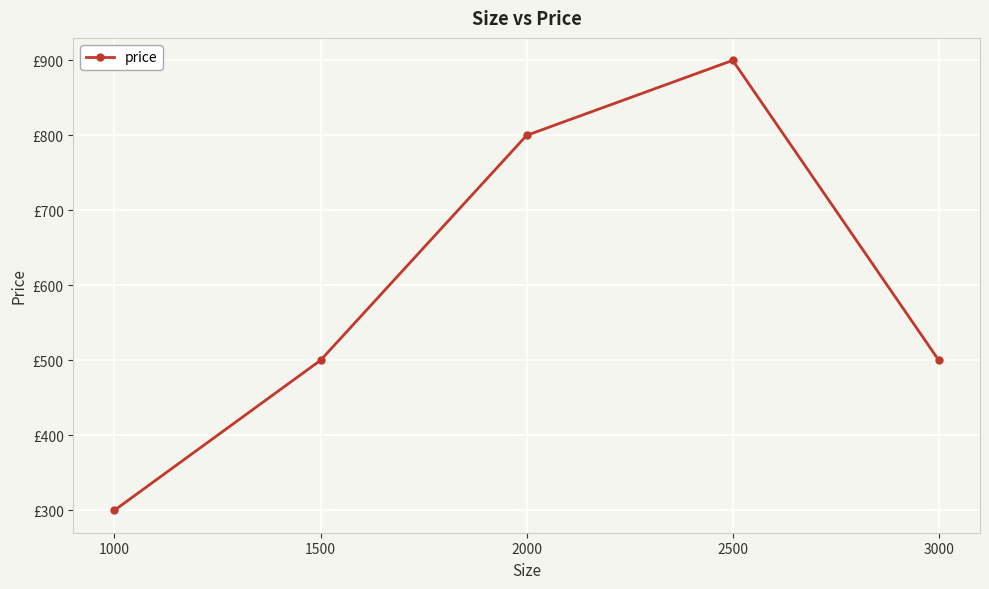

Does the chart have visible grid lines?

Yes